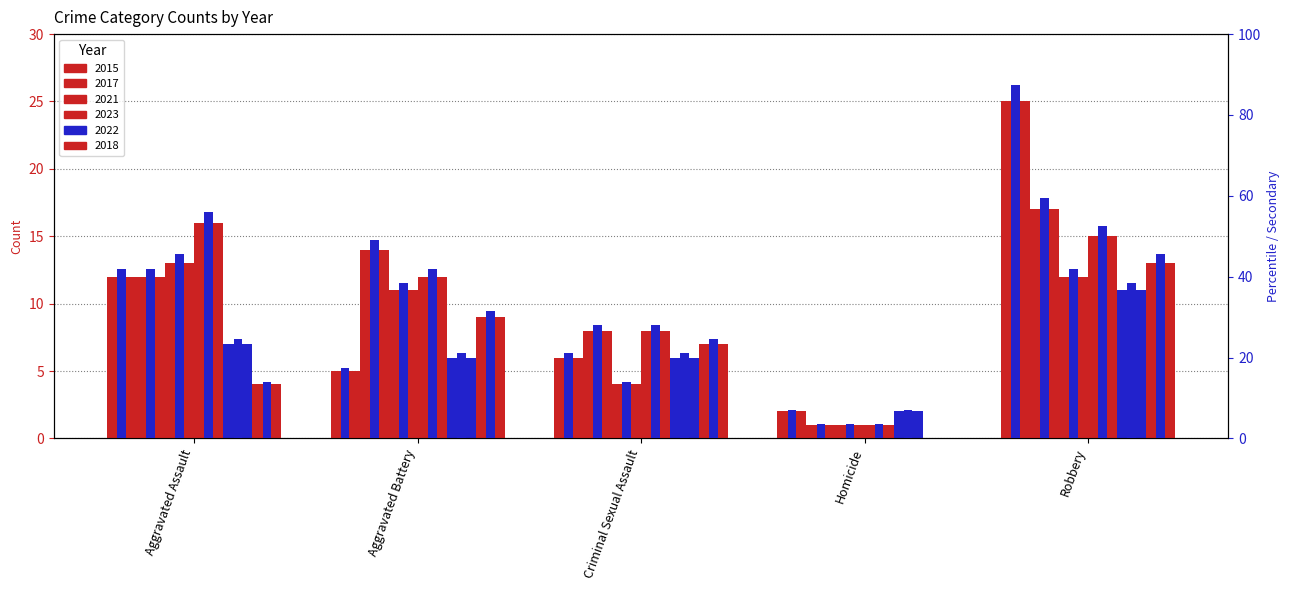

Reading right to left, what are all the values shown in this chart?

2015: Robbery=25	Homicide=2	Criminal Sexual Assault=6	Aggravated Battery=5	Aggravated Assault=12
2017: Robbery=17	Homicide=1	Criminal Sexual Assault=8	Aggravated Battery=14	Aggravated Assault=12
2021: Robbery=12	Homicide=1	Criminal Sexual Assault=4	Aggravated Battery=11	Aggravated Assault=13
2023: Robbery=15	Homicide=1	Criminal Sexual Assault=8	Aggravated Battery=12	Aggravated Assault=16
2022: Robbery=11	Homicide=2	Criminal Sexual Assault=6	Aggravated Battery=6	Aggravated Assault=7
2018: Robbery=13	Homicide=0	Criminal Sexual Assault=7	Aggravated Battery=9	Aggravated Assault=4